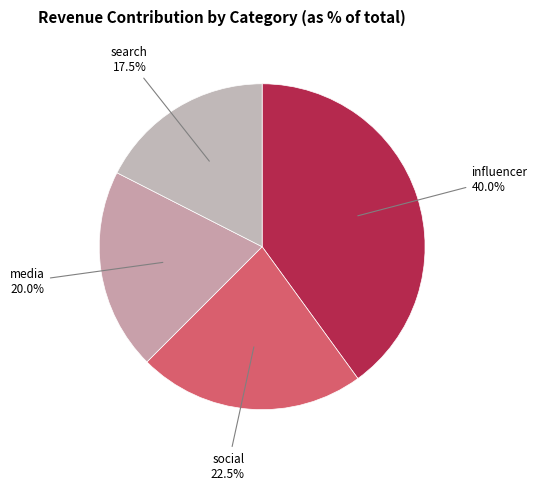

How many segments does this pie chart have?

4